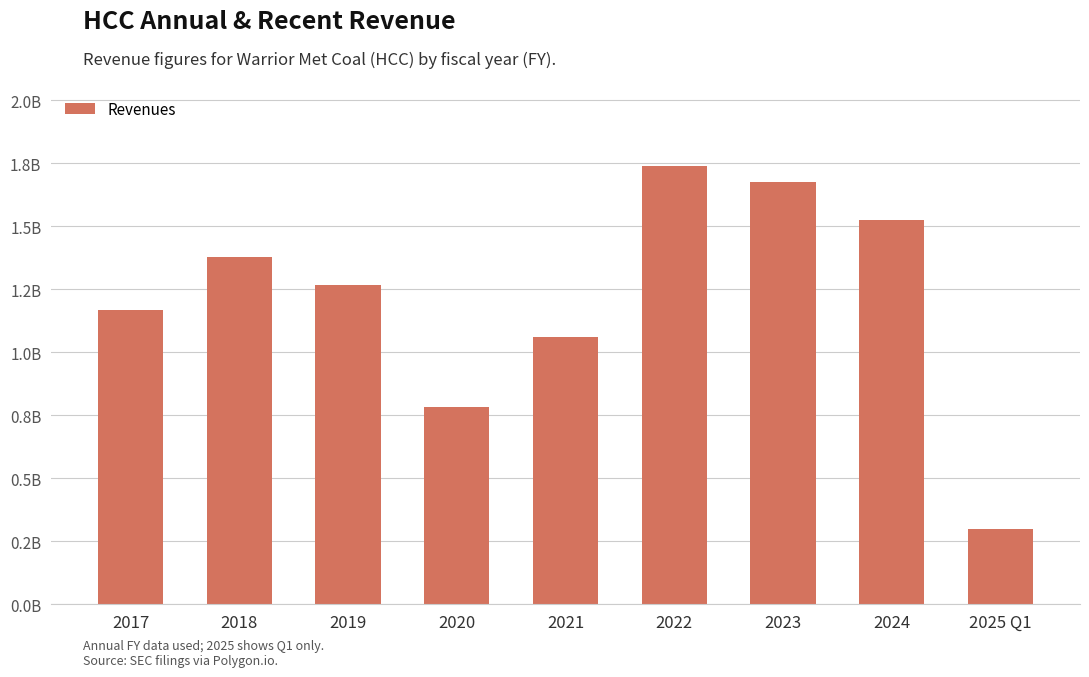

Count the number of categories in the chart.

9